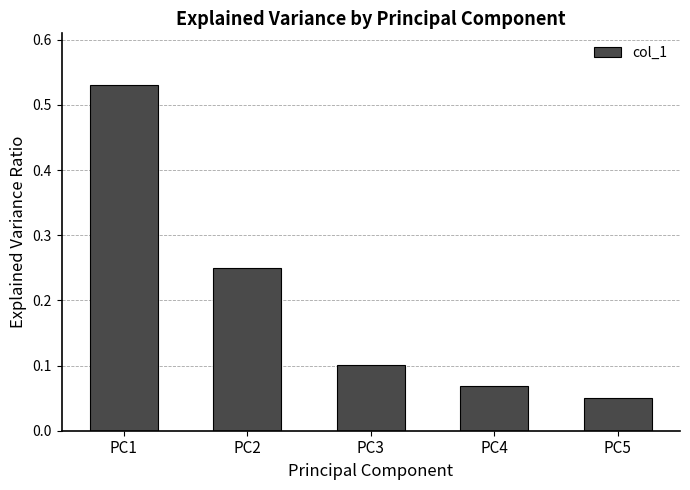

What is the sum of all values?

1.0